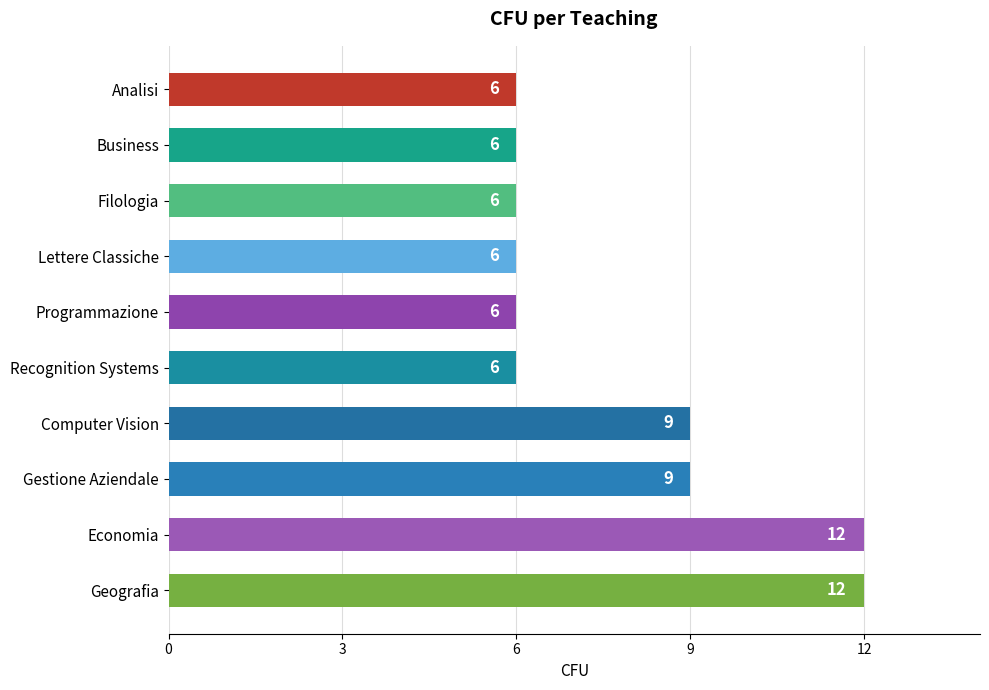

What is the minimum value shown in the chart?

6